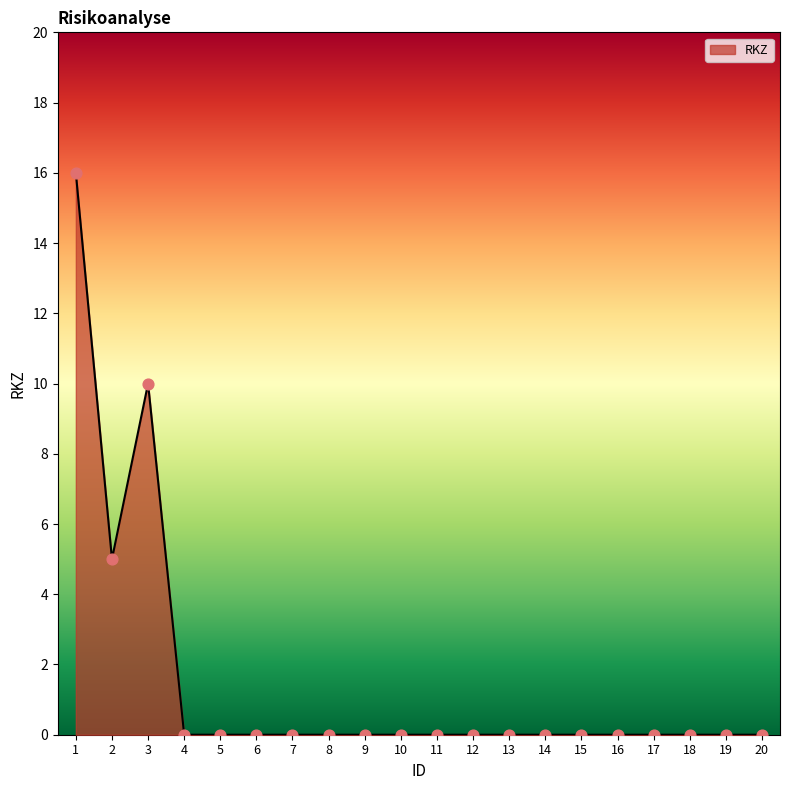

Between 13 and 1, which is larger?

1